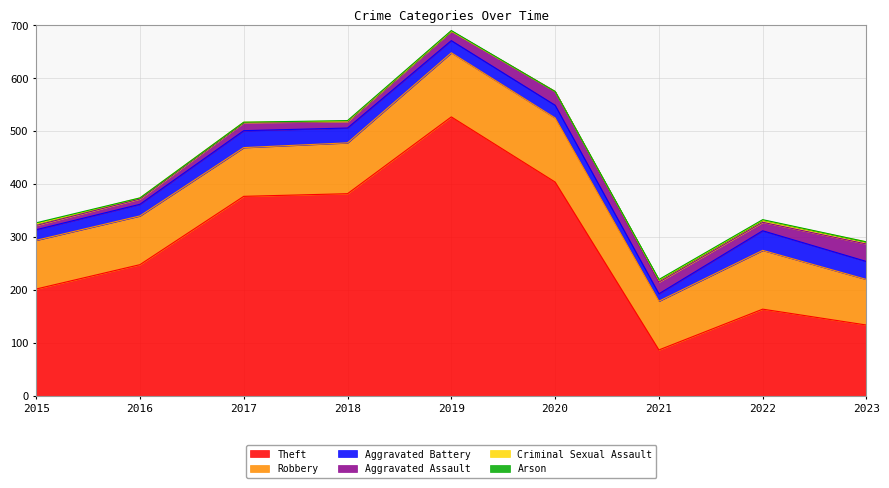

At 2015, list the series in order from largest to smallest.

Theft, Robbery, Aggravated Battery, Aggravated Assault, Criminal Sexual Assault, Arson